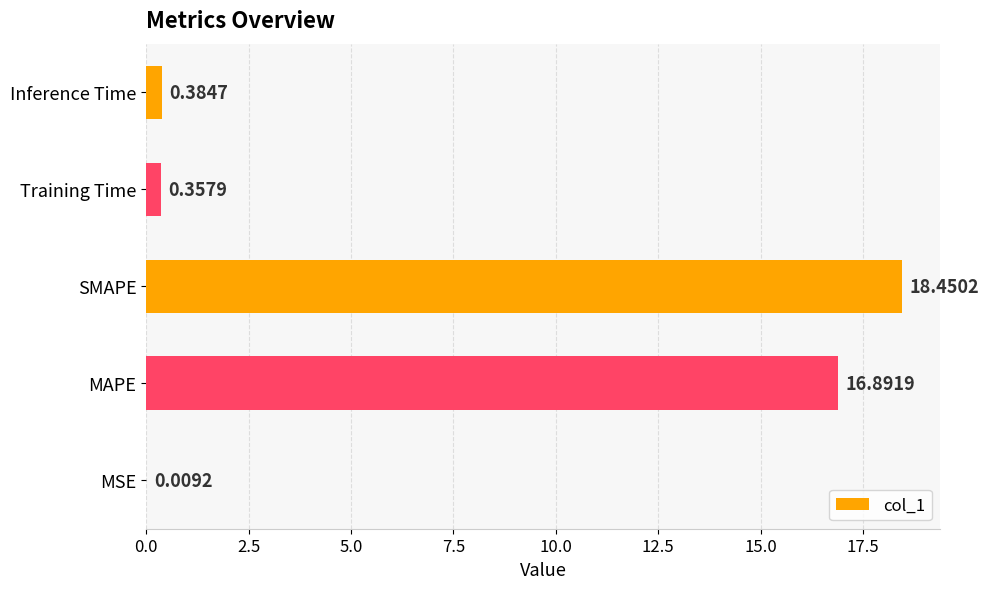

At which category does the chart reach its peak across all series?

SMAPE